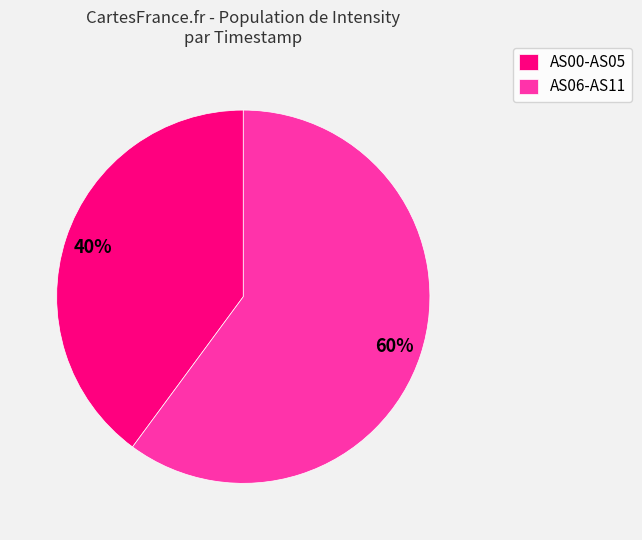

Do AS06-AS11 and AS00-AS05 together represent more than half of the pie?

Yes